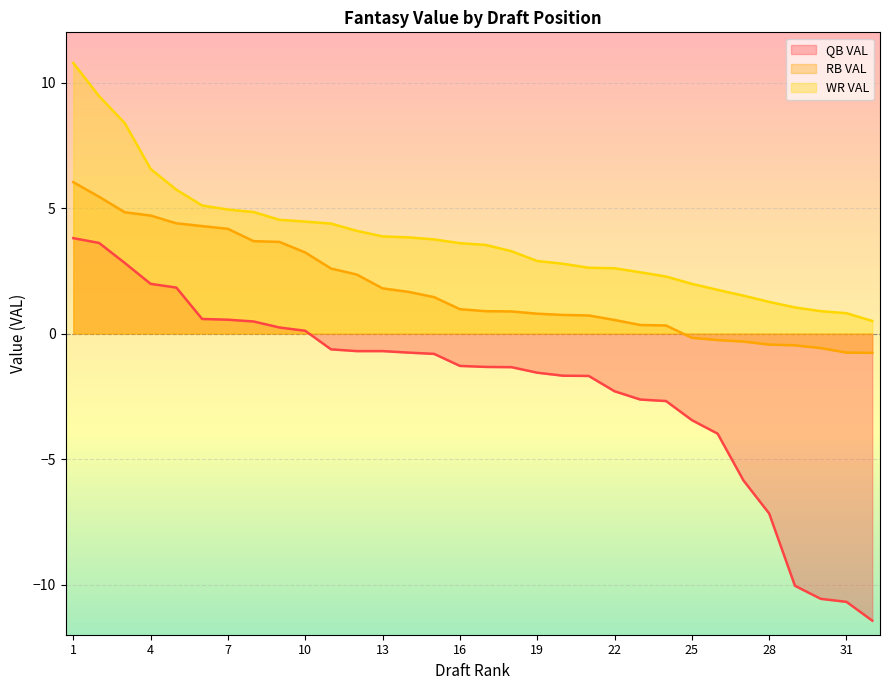

What is the minimum value shown in the chart?

-11.4